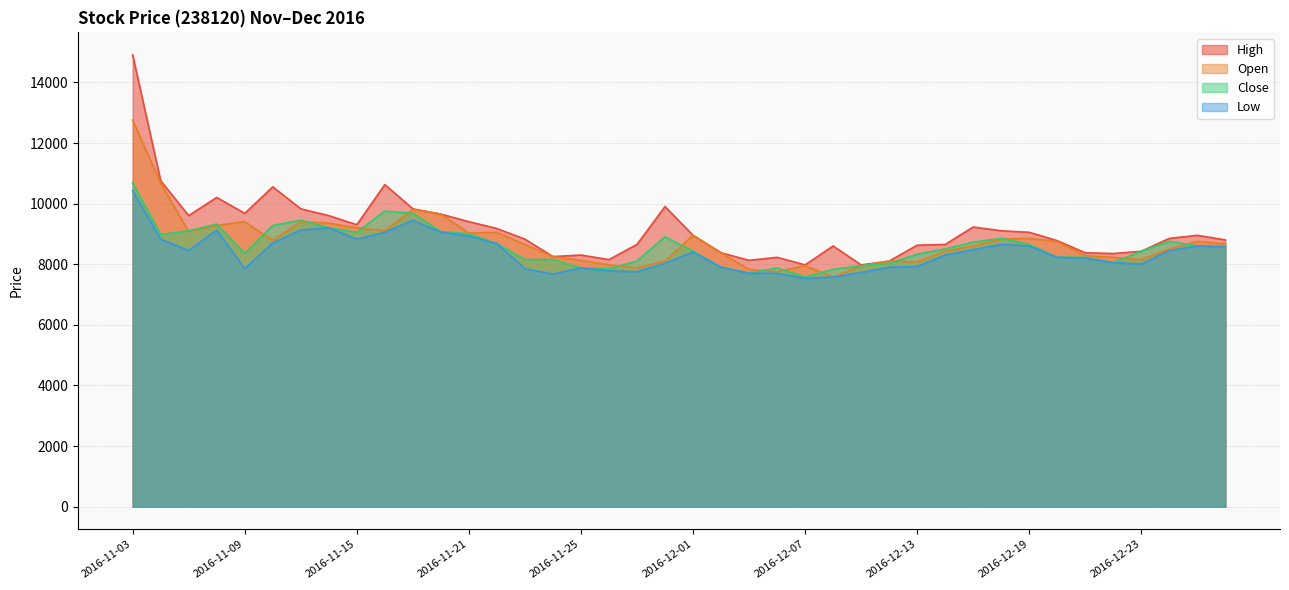

At which label does Low reach its peak?

2016-11-03